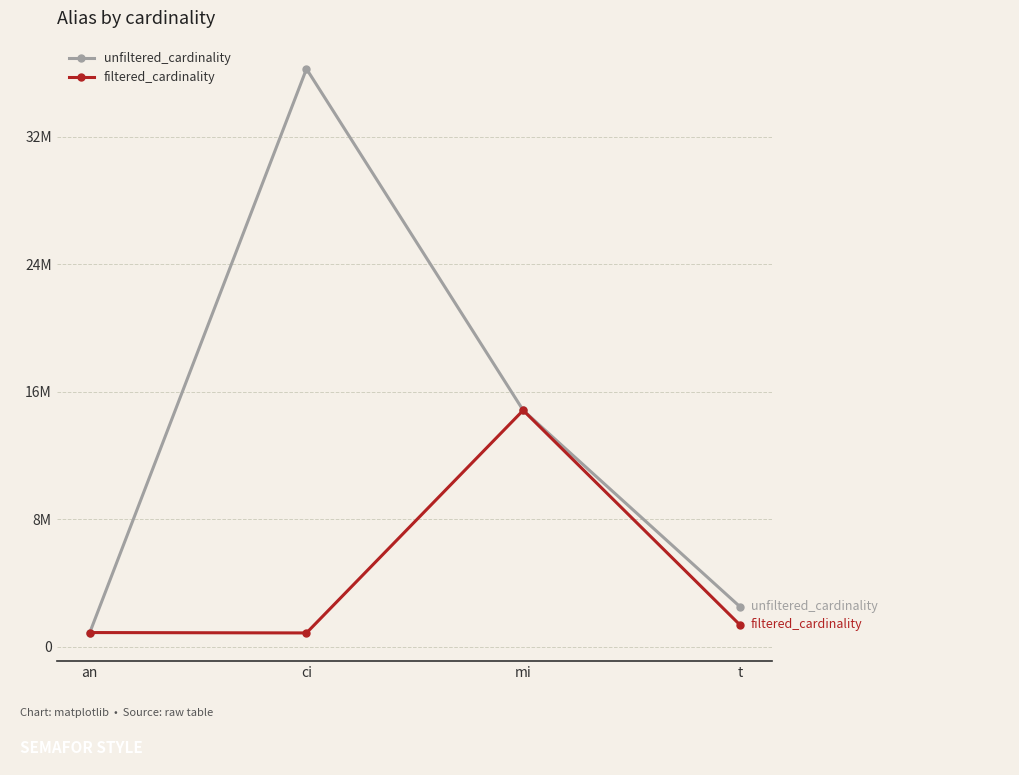

At which category is the sum across all series the highest?

ci